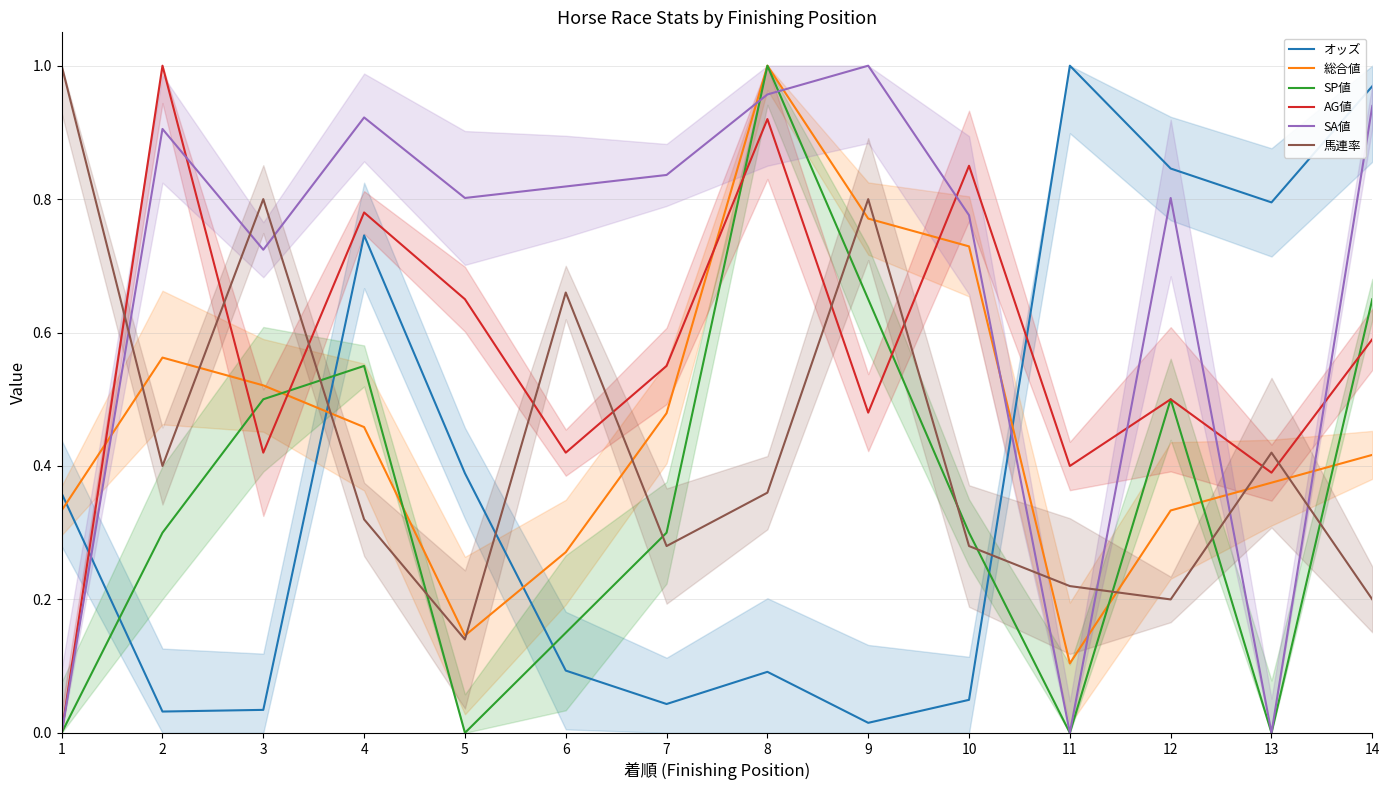

Where is the first local minimum for 馬連率?

2